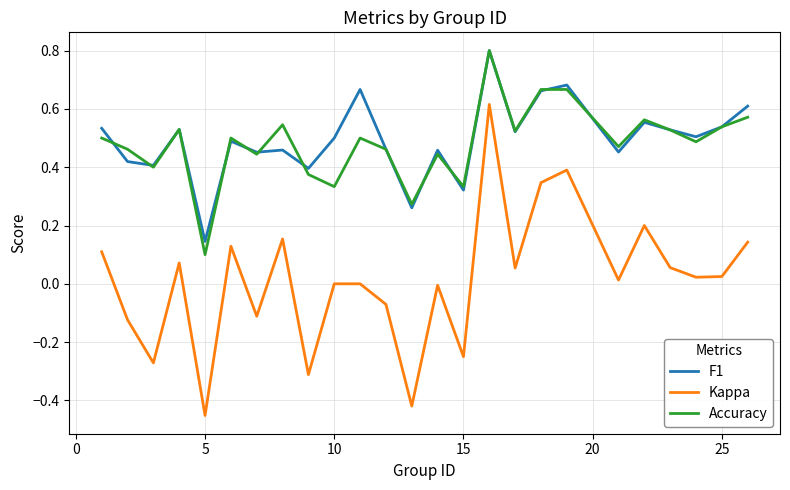

True or false: F1 and Kappa cross at least once.

False